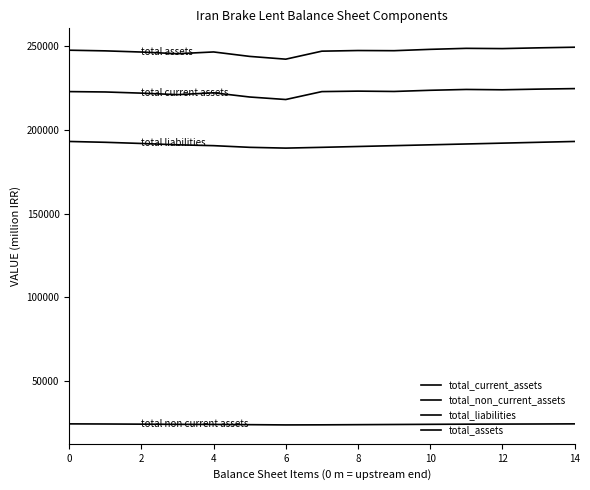

Is this an area chart (filled region under the line)?

No